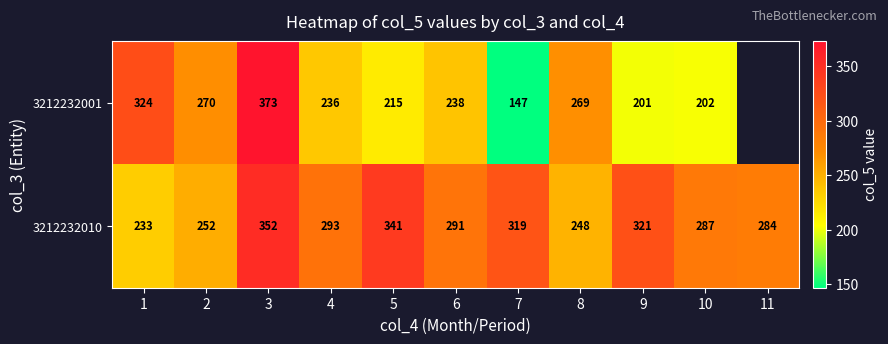

At which label does 3212232010 reach its peak?

3